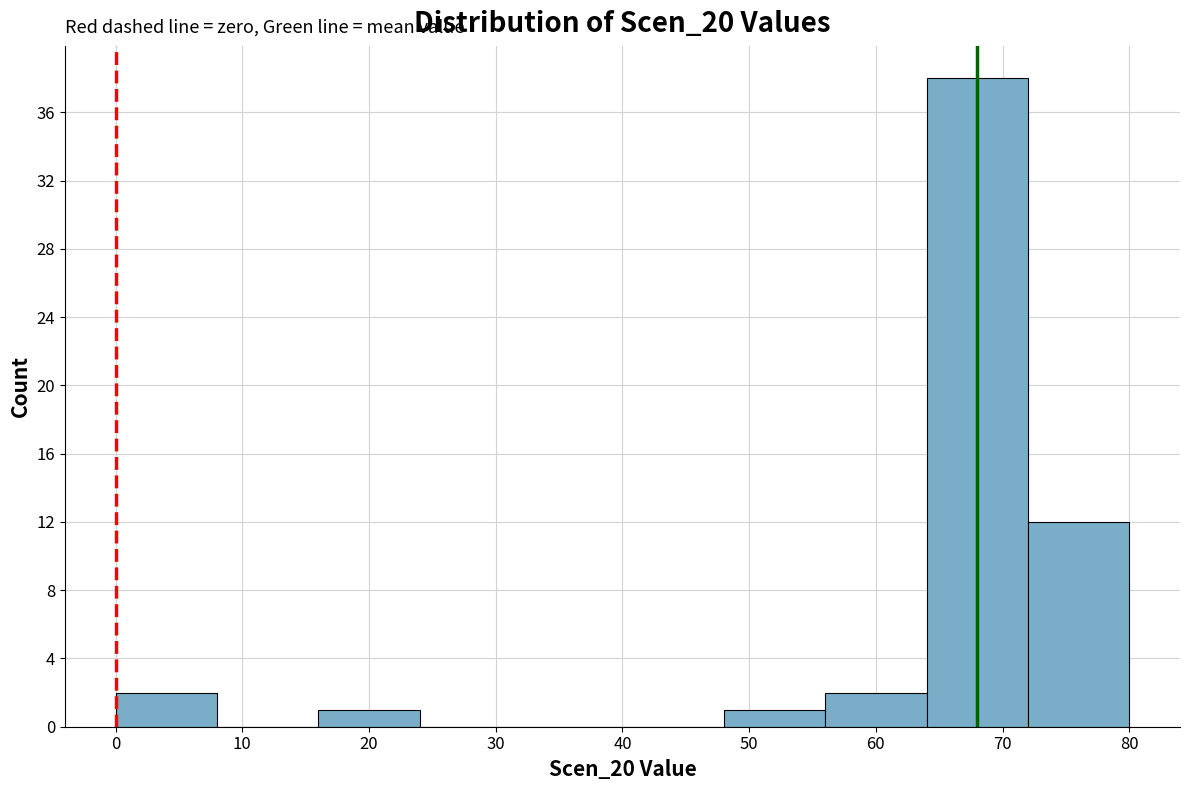

Which range on the x-axis has the tallest bar?

64 to 72